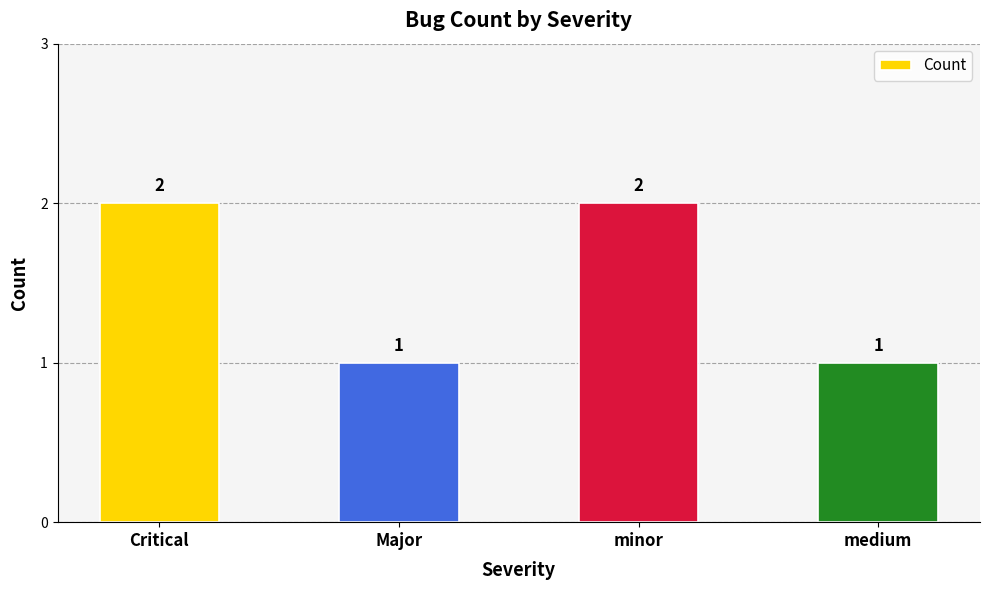

Count the values in the range 1 to 2.

4